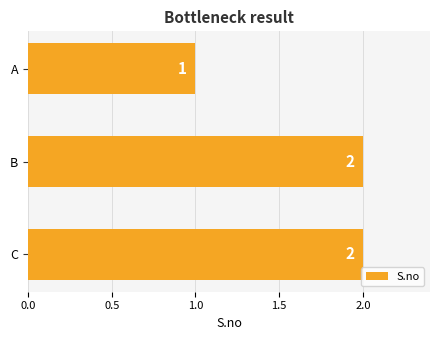

Approximately how many times larger is the value at C compared to B?

1.0